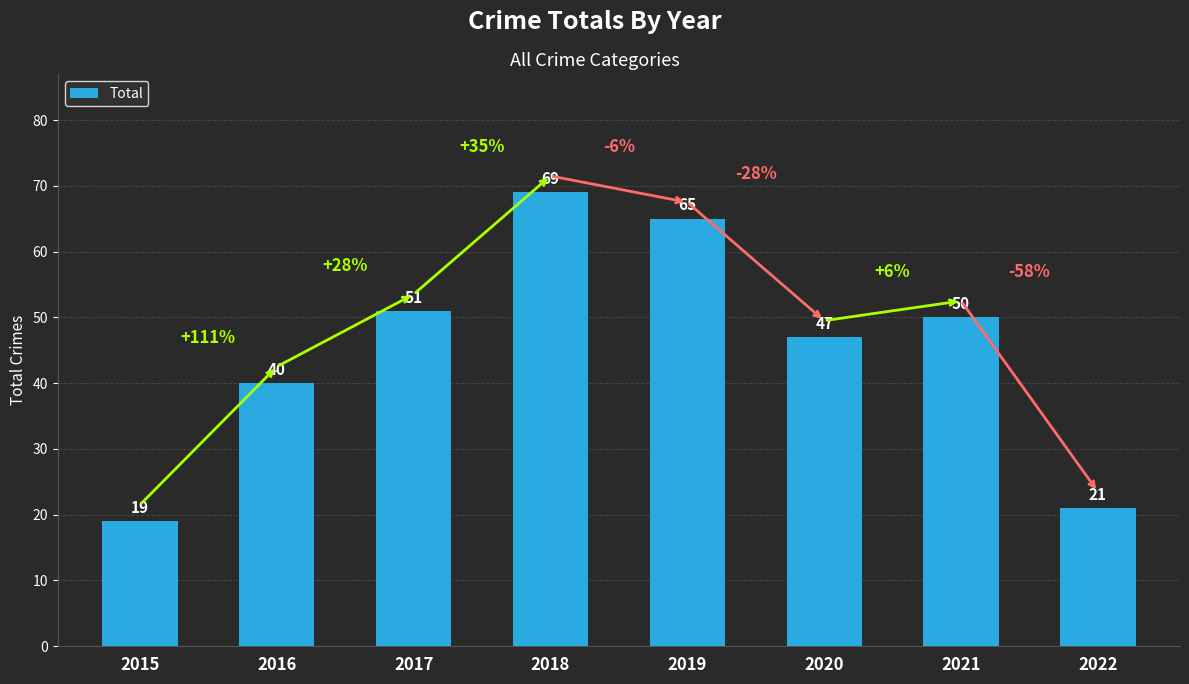

Reading left to right, what are all the values shown in this chart?

19	40	51	69	65	47	50	21